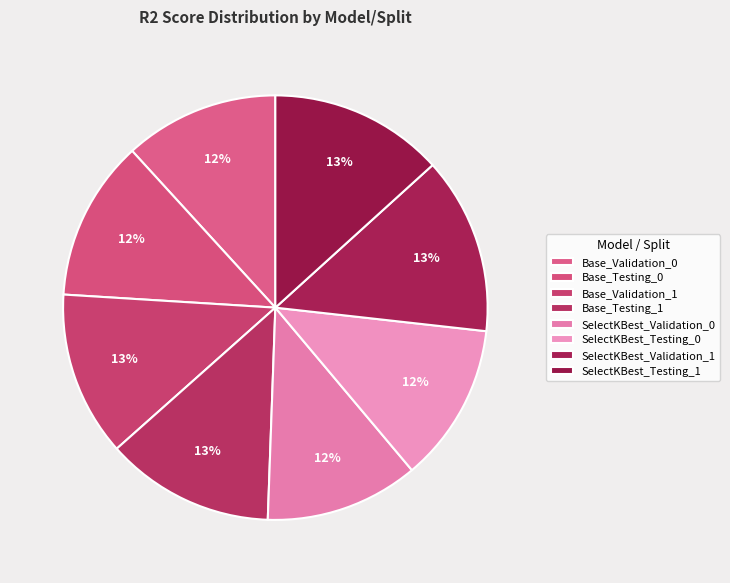

How many slices are in this pie chart?

8